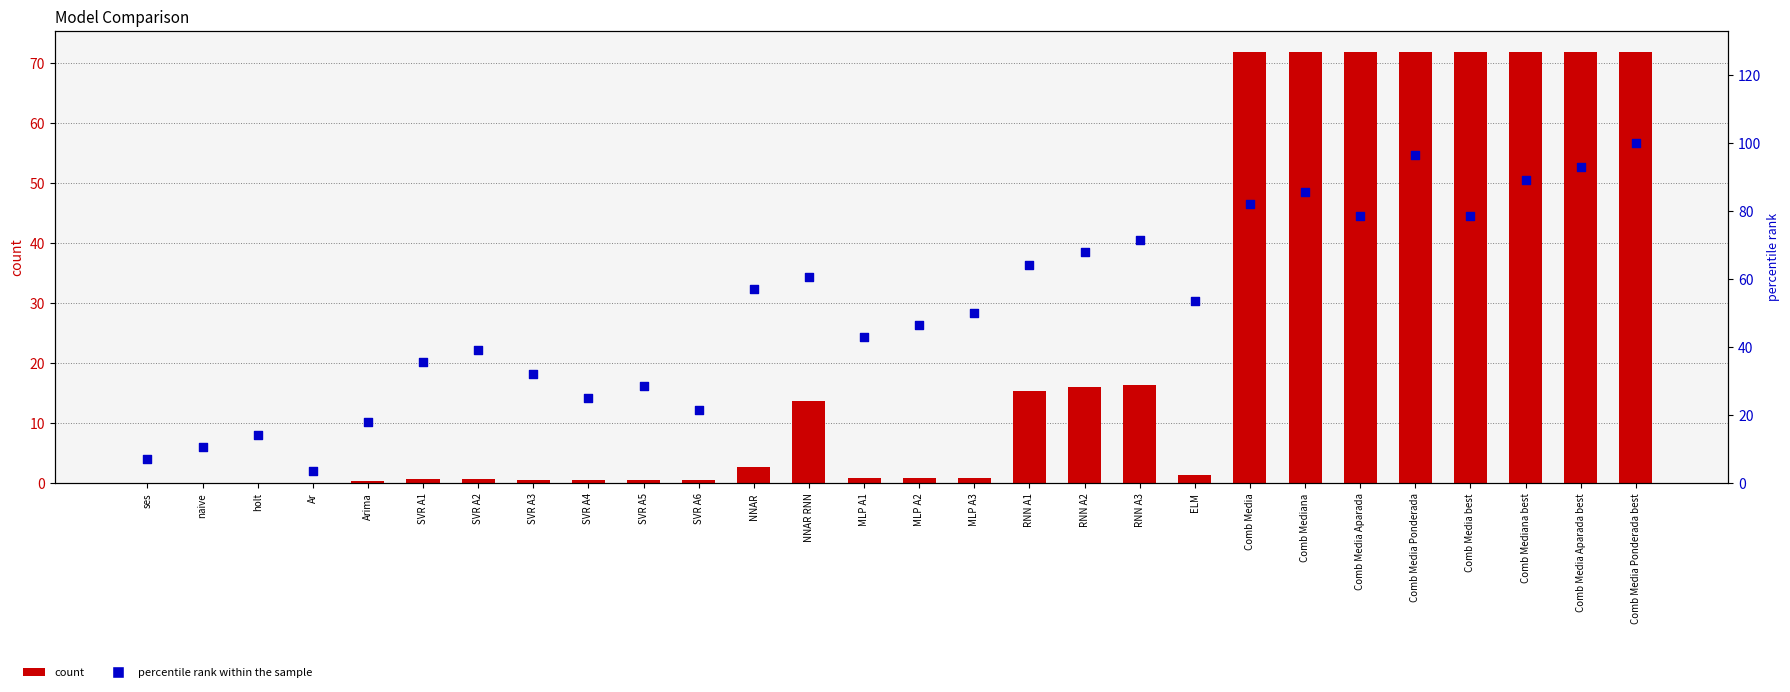

At which category is the sum across all series the highest?

Comb Media Ponderada best